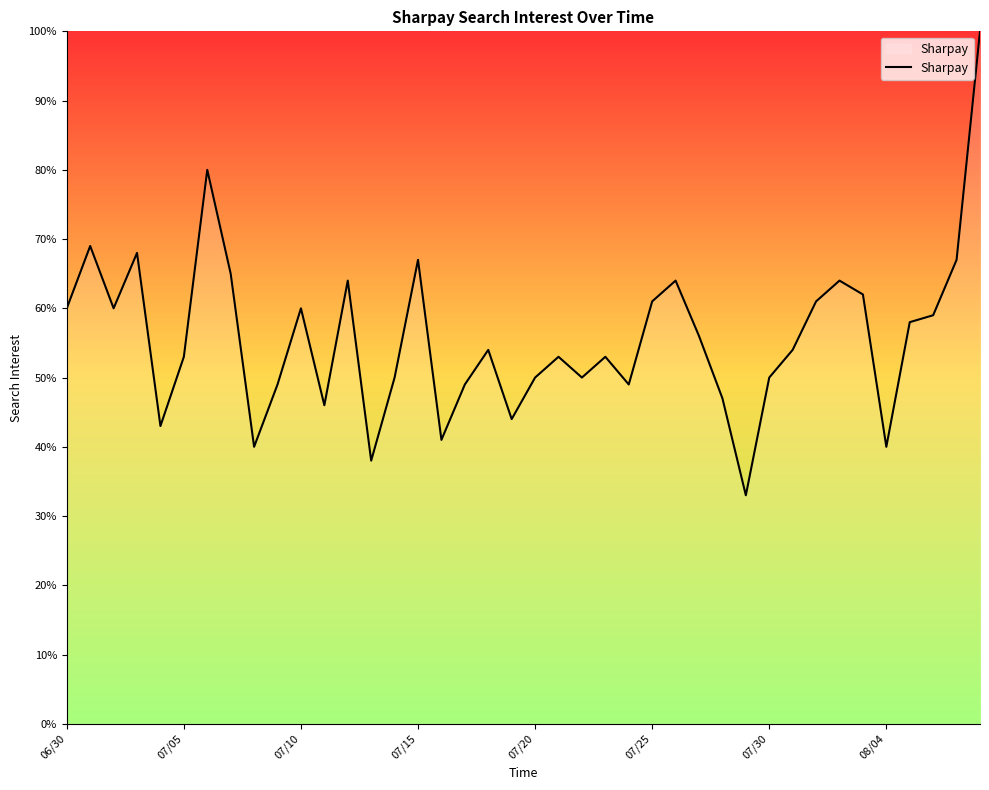

What is the difference between the maximum and minimum values?

67